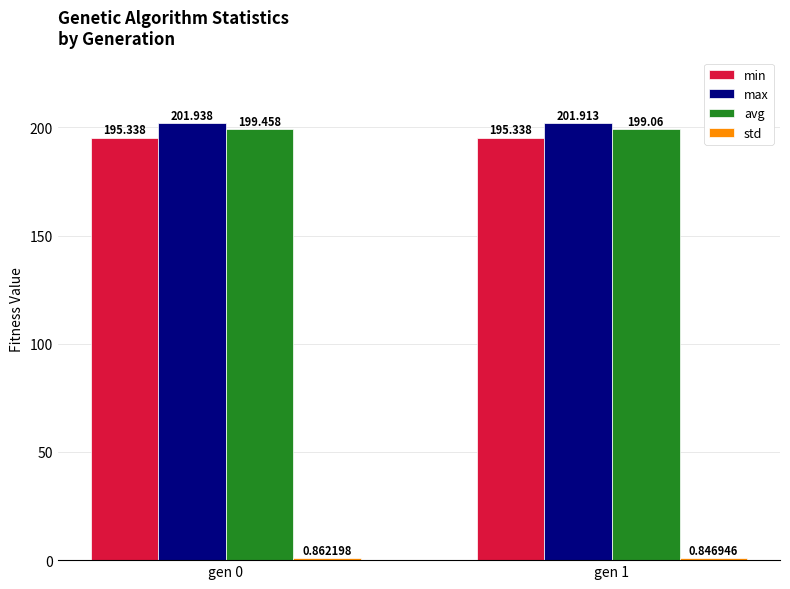

Which series has the largest range (max minus min)?

avg